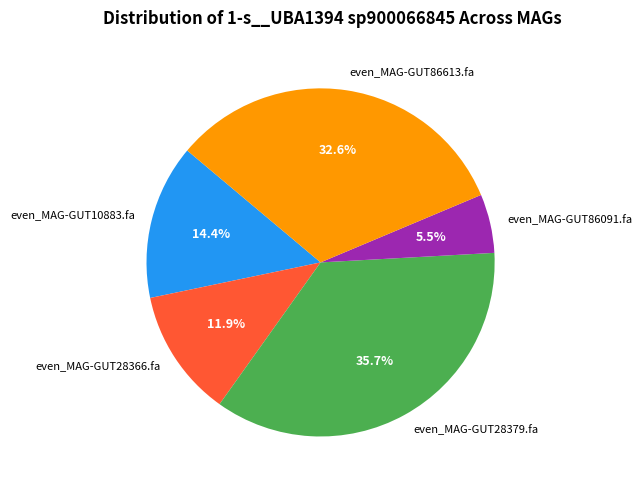

To the nearest percent, what is the difference between the largest and smallest slice percentages?

30%